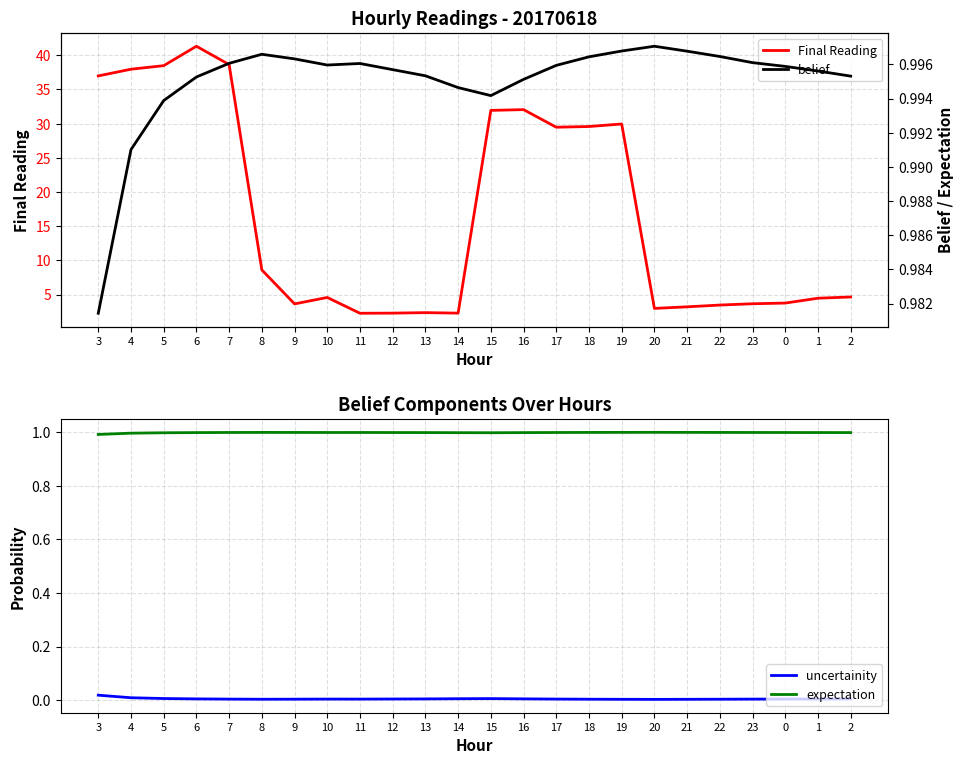

The uncertainity series shows 0.0 at 4. True or false?

True